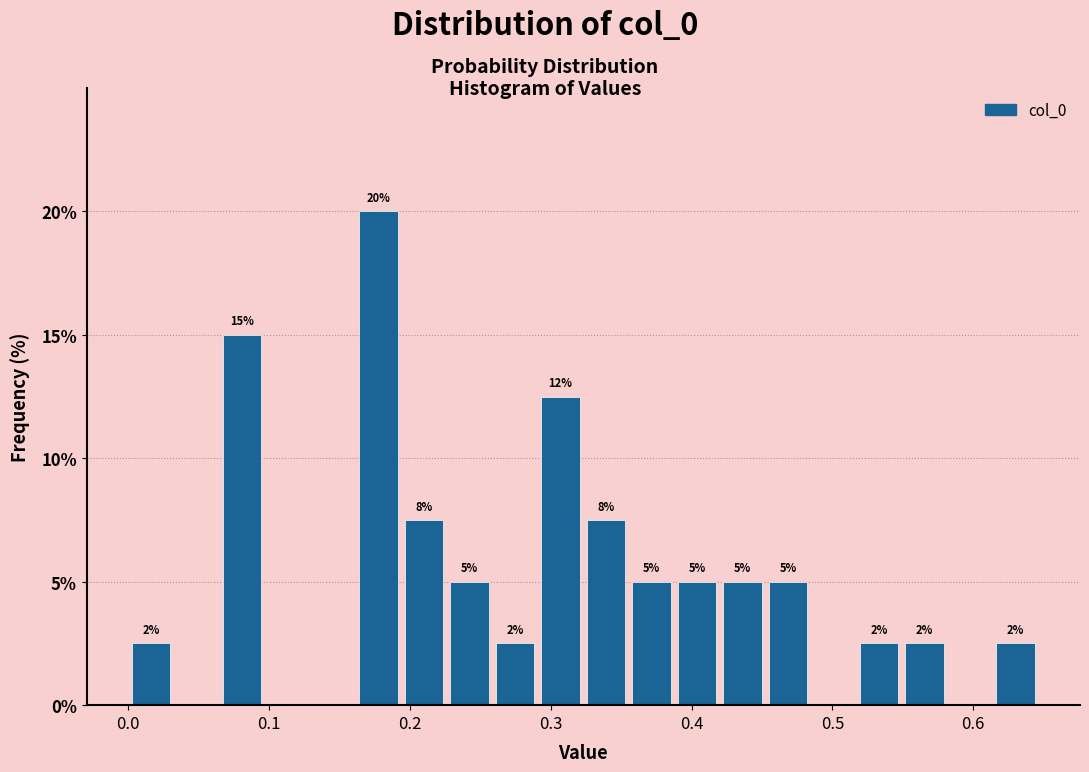

Around what value on the x-axis is the tallest bar? Give the approximate position of its centre, as read against the axis.

0.18